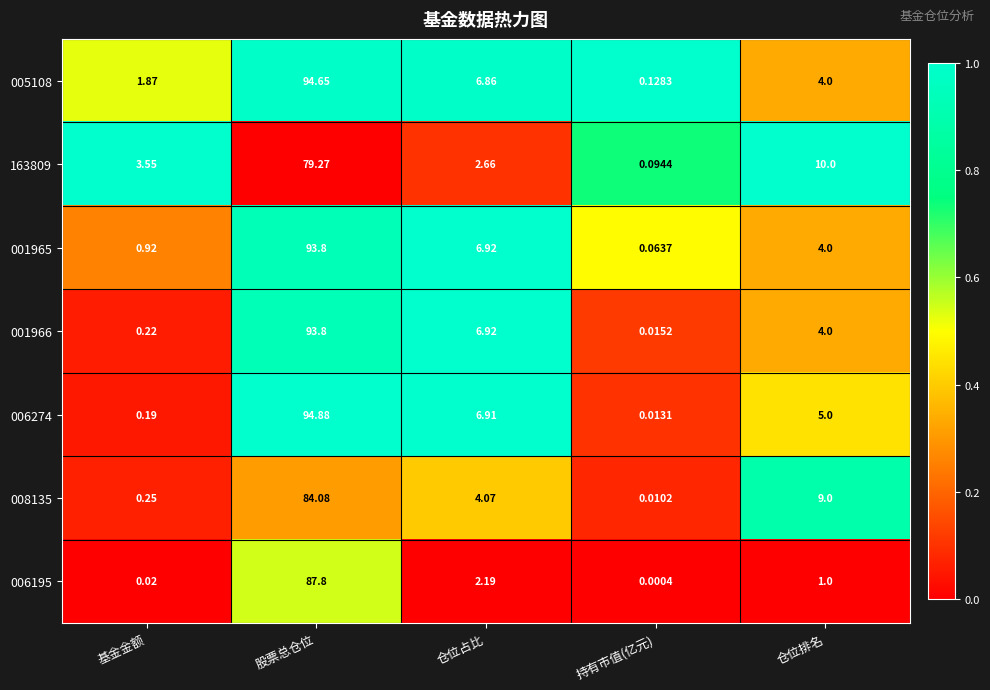

At which label does 005108 reach its peak?

股票总仓位